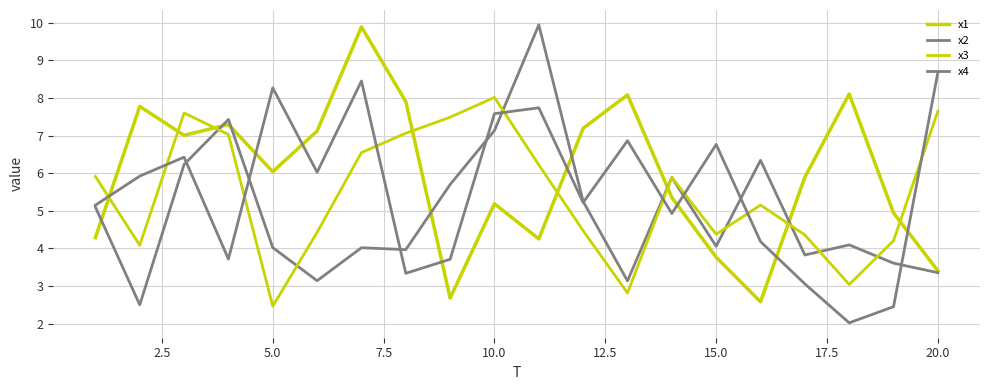

Rank the series by their maximum value, from lowest to highest.

x3, x4, x1, x2